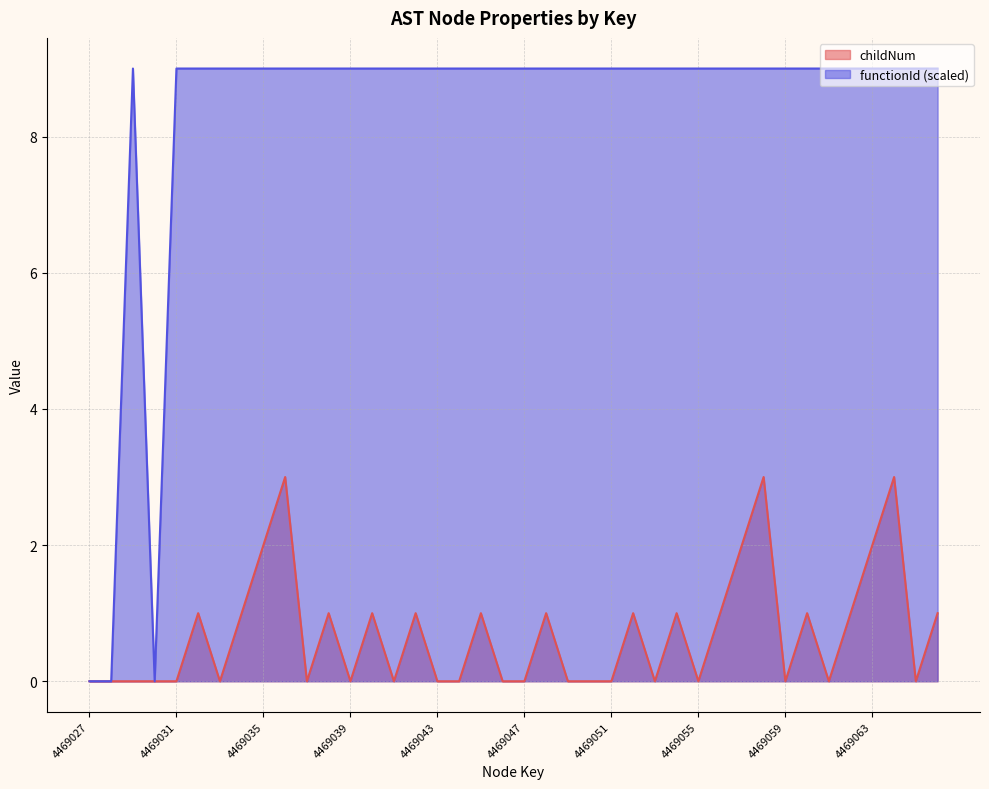

The functionId series shows 4 at 4469029. True or false?

False